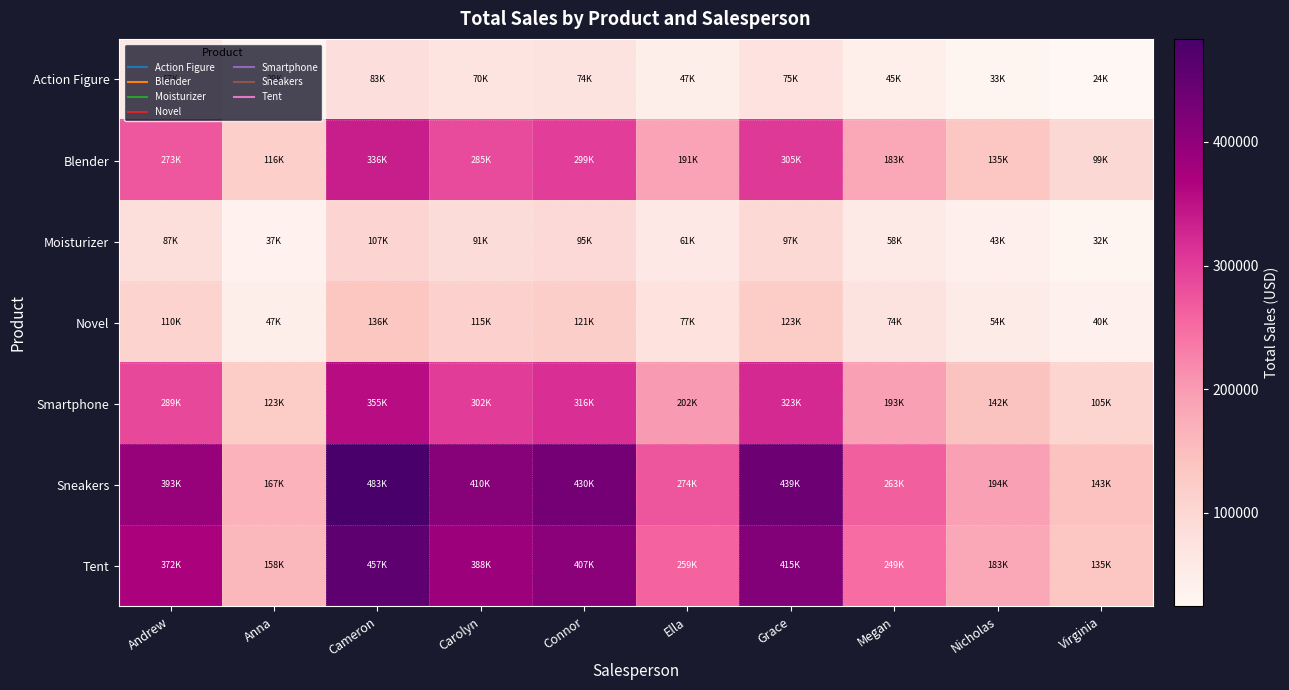

Which has a higher value, Virginia or Grace?

Grace